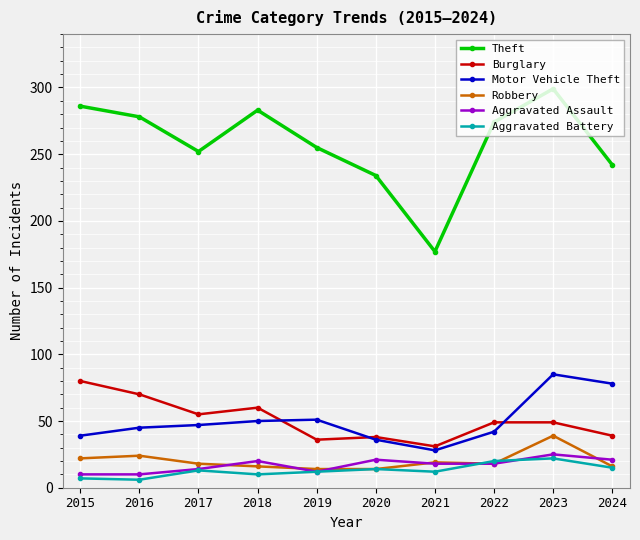

How many data points in Motor Vehicle Theft are less than 47?

5